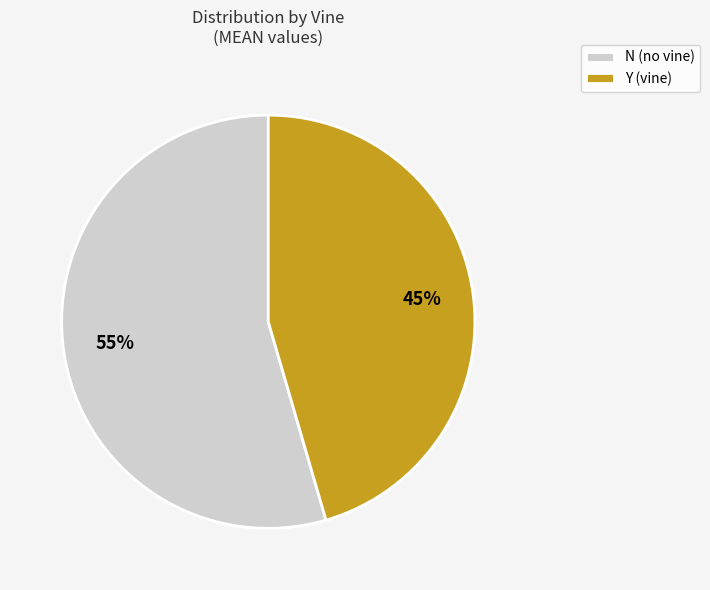

Is the sum of Y (vine) and N (no vine) greater than half?

Yes